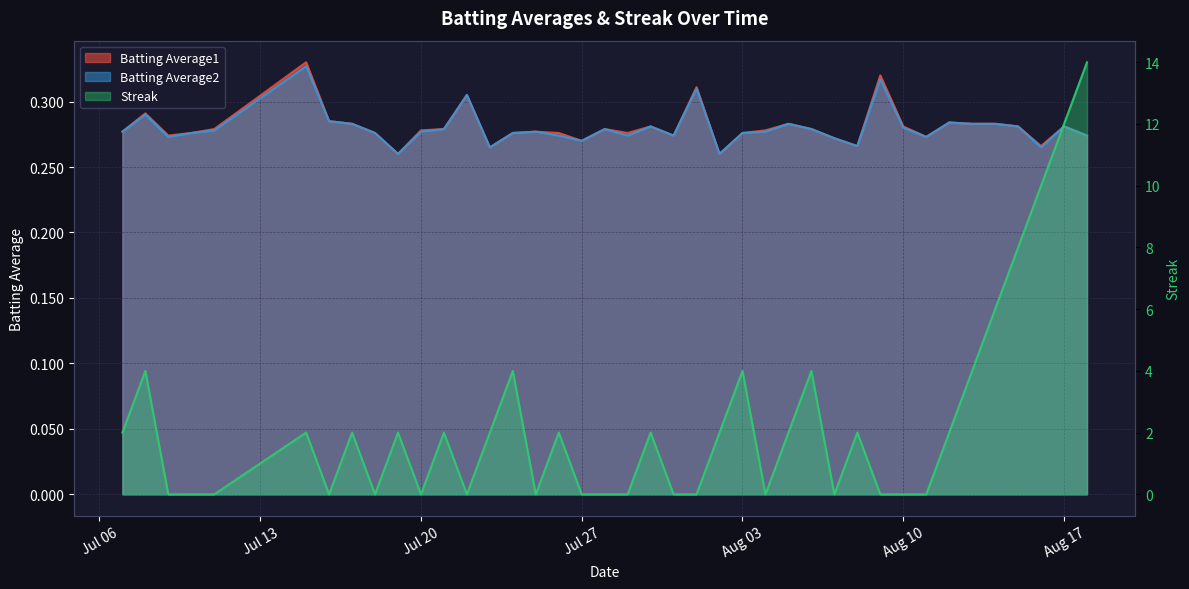

Where is the first local maximum for Batting Average1?

2010-07-08